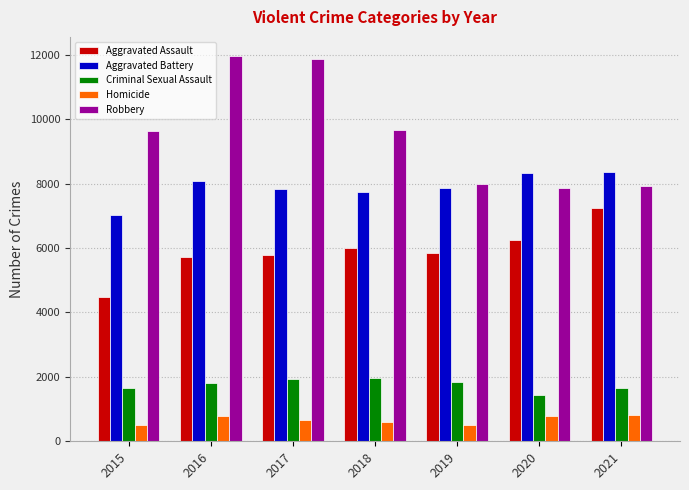

What is the difference between the maximum and minimum values in the Criminal Sexual Assault series?

536